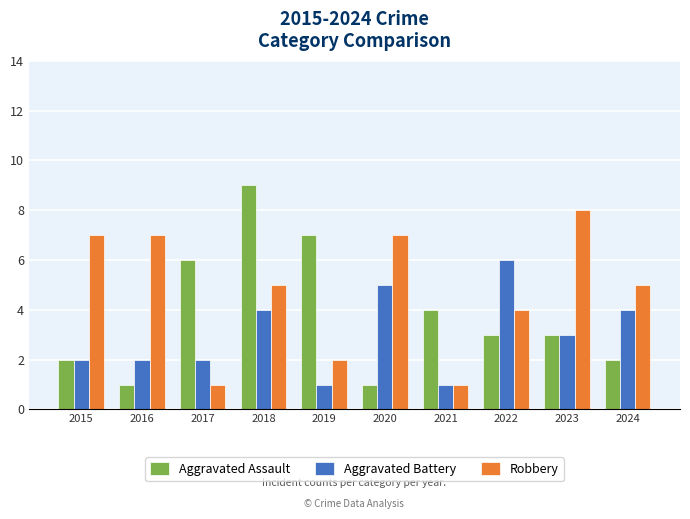

Which series changed the most between 2016 and 2023?

Aggravated Assault